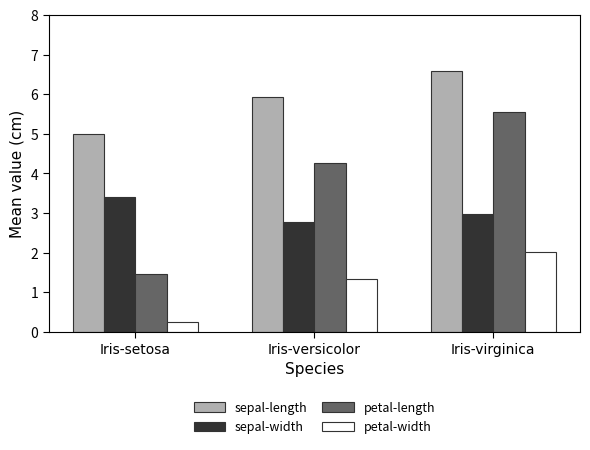

What is the value of the petal-width bar at the 2nd from the left?

1.3